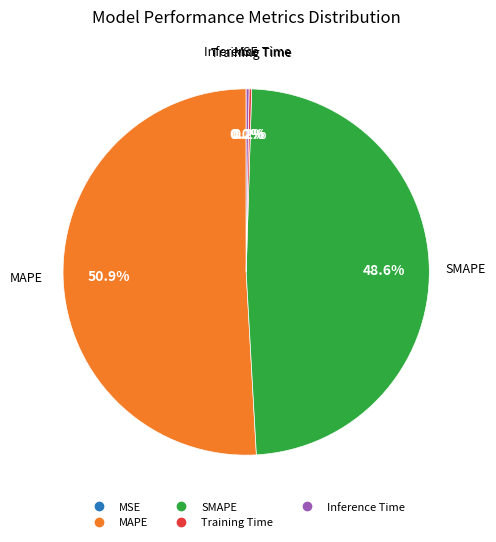

To the nearest percent, what percentage of the pie is MAPE?

51%